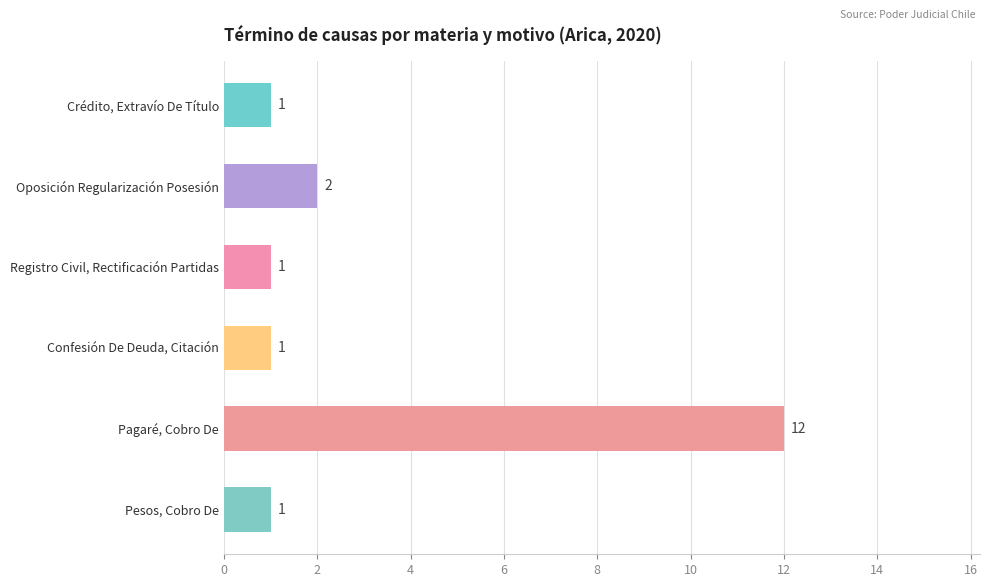

What position from the bottom is Pesos, Cobro De?

1